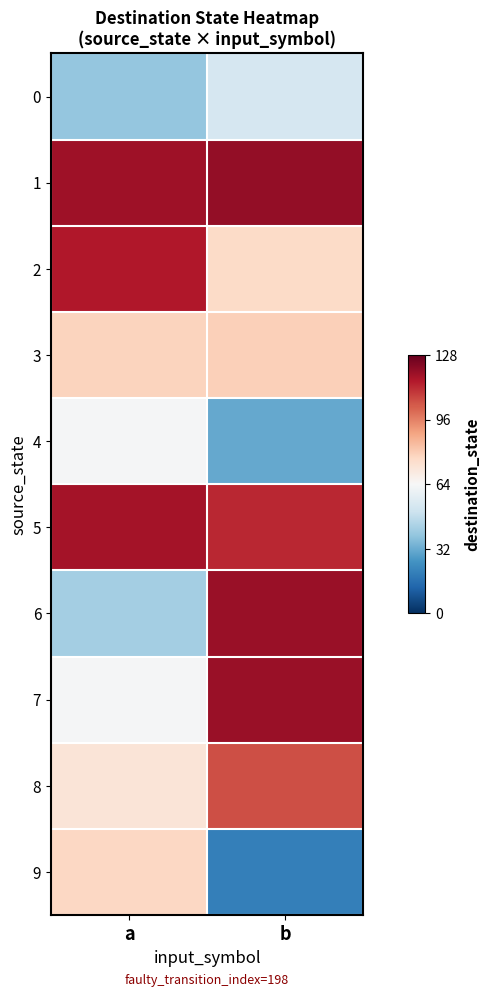

Reading right to left, transcribe all the data shown in this chart.

0: b=53	a=39
1: b=120	a=118
2: b=76	a=115
3: b=79	a=78
4: b=31	a=63
5: b=112	a=117
6: b=119	a=42
7: b=119	a=63
8: b=105	a=72
9: b=20	a=77